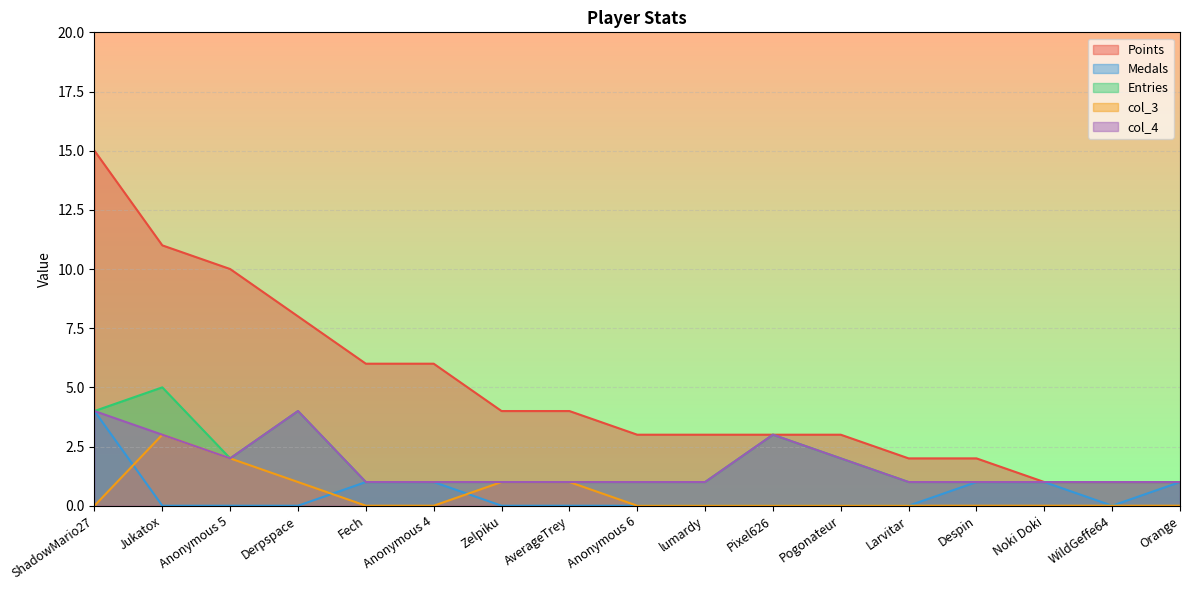

The value of col_4 at Derpspace is 7. True or false?

False